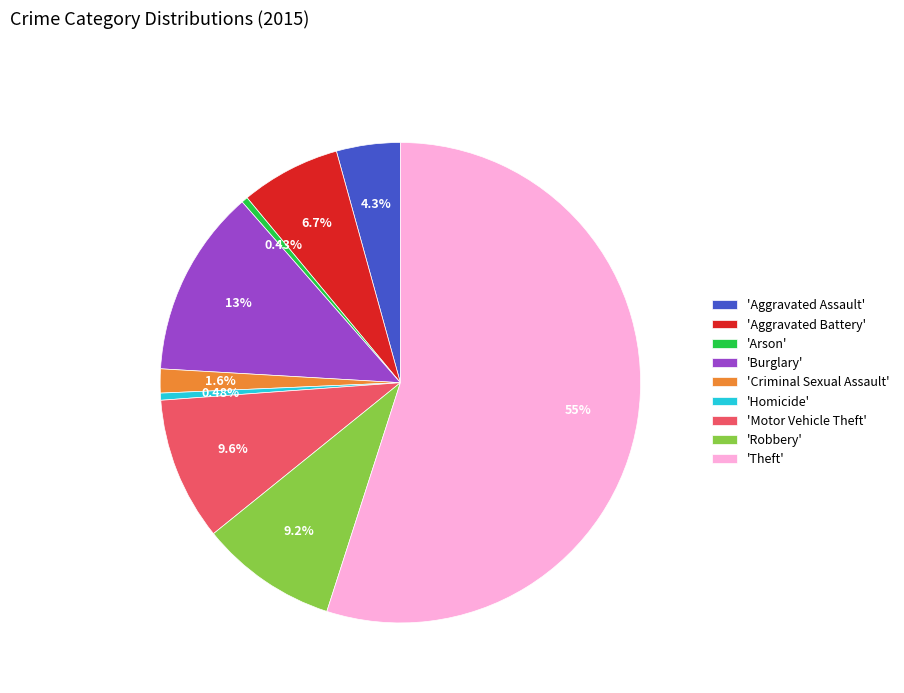

Does any single category account for the majority?

Yes